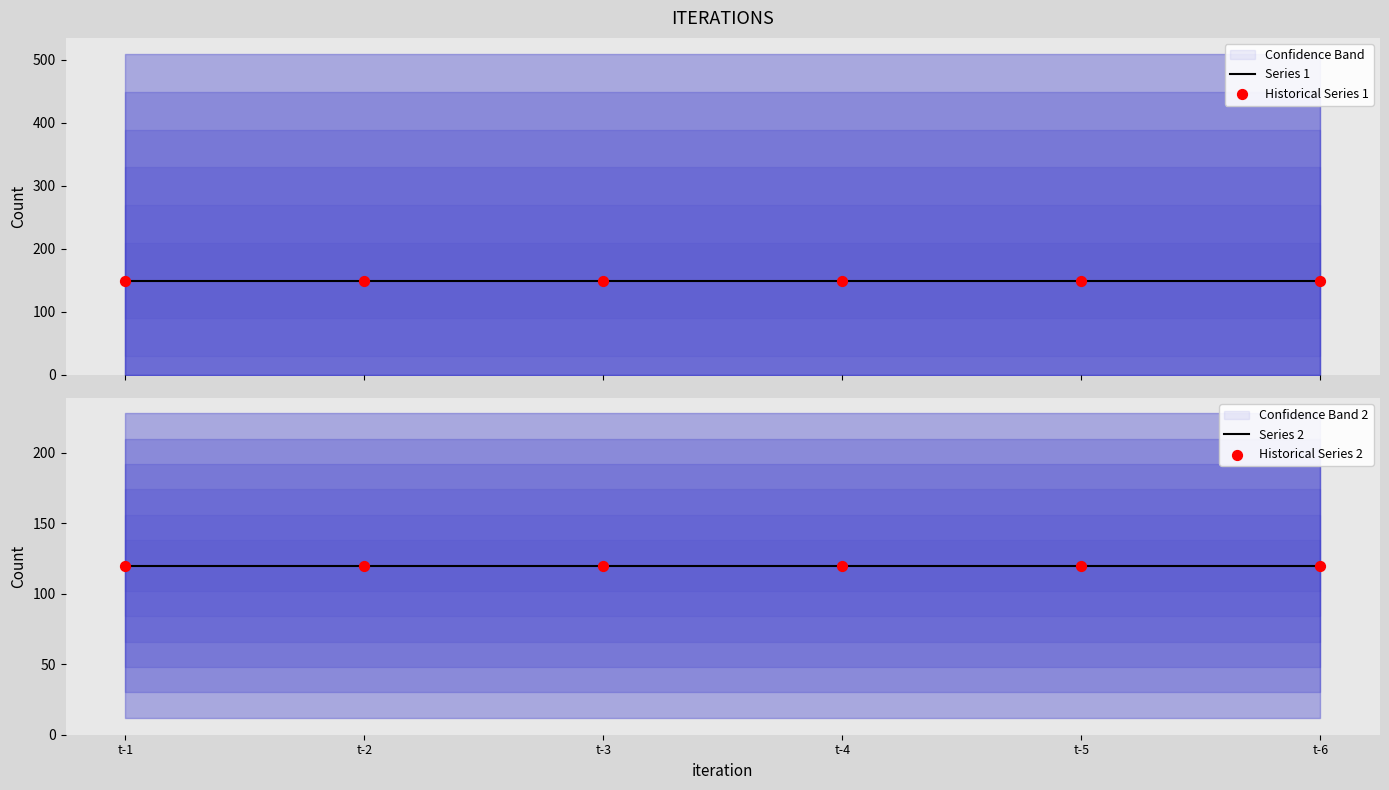

Which series has the widest spread of Y values?

Series 1